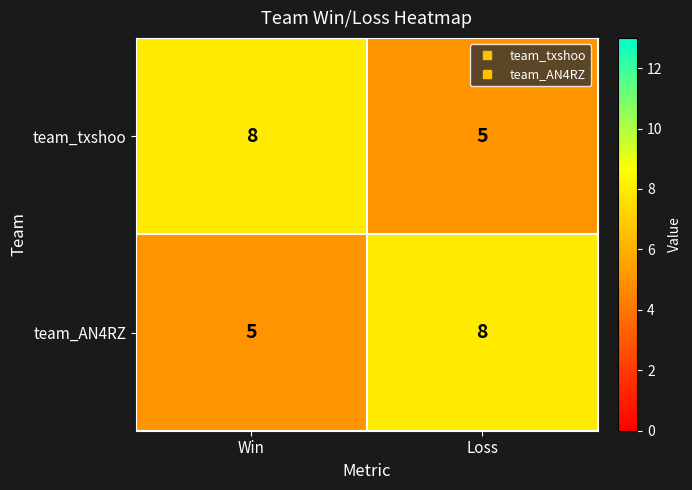

Read the team_txshoo value at Win.

8